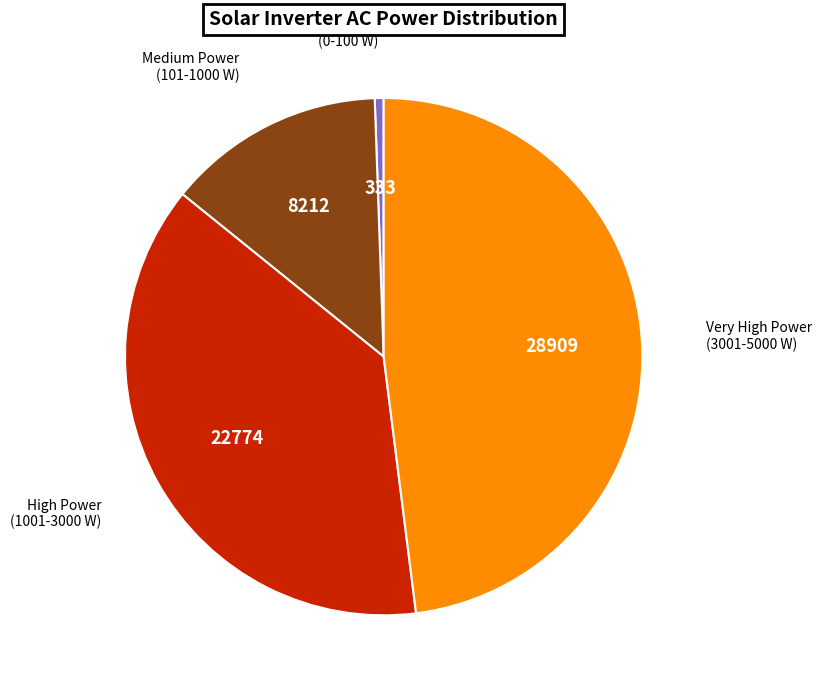

Does any single category account for the majority?

No